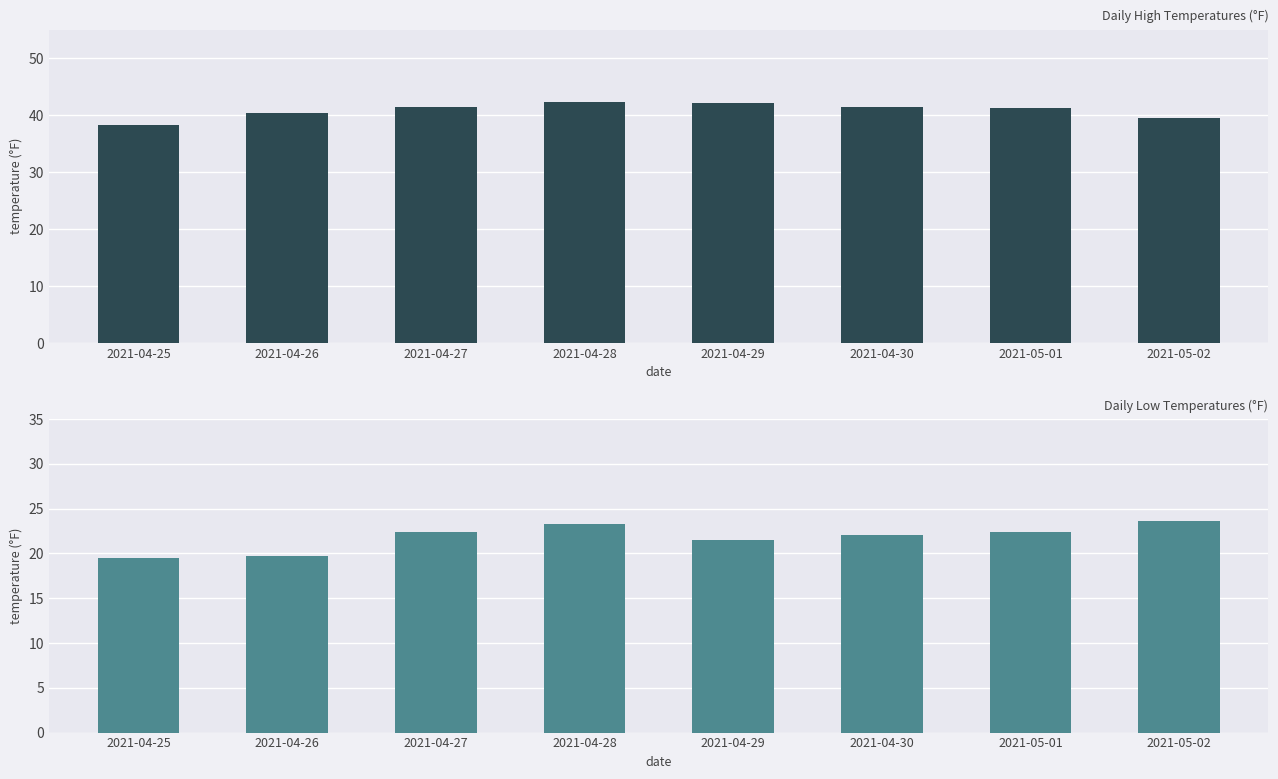

What are all the series names shown in the legend?

temperatureHigh, temperatureLow